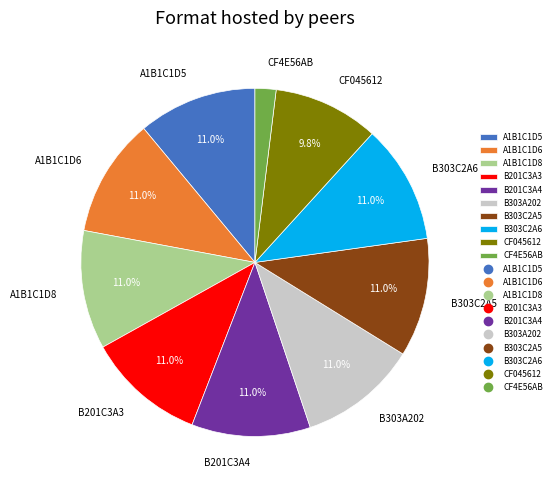

The A1B1C1D5 slice represents 3% of the pie. True or false?

False